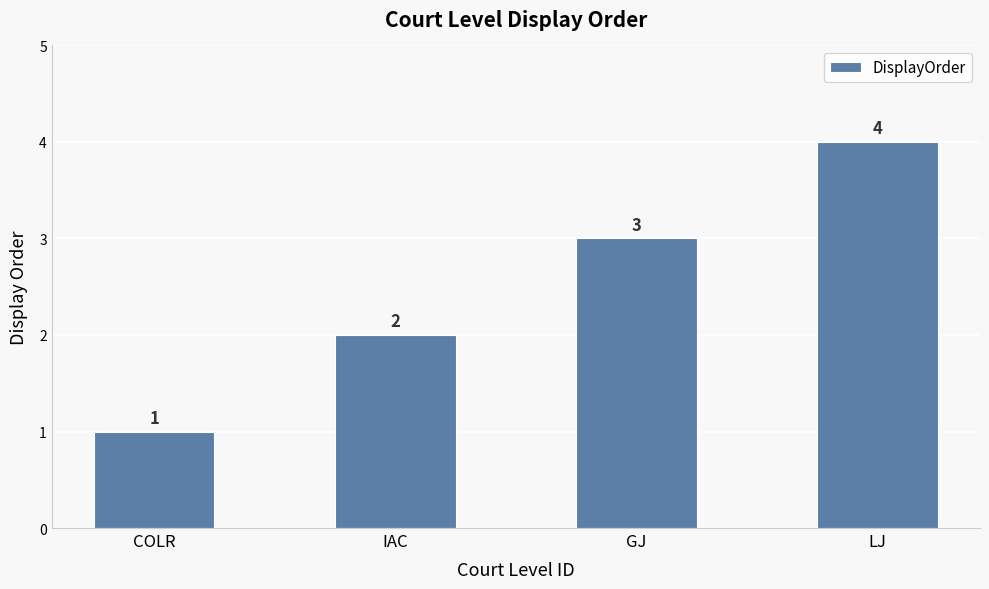

What is the sum of the values at LJ and GJ?

7